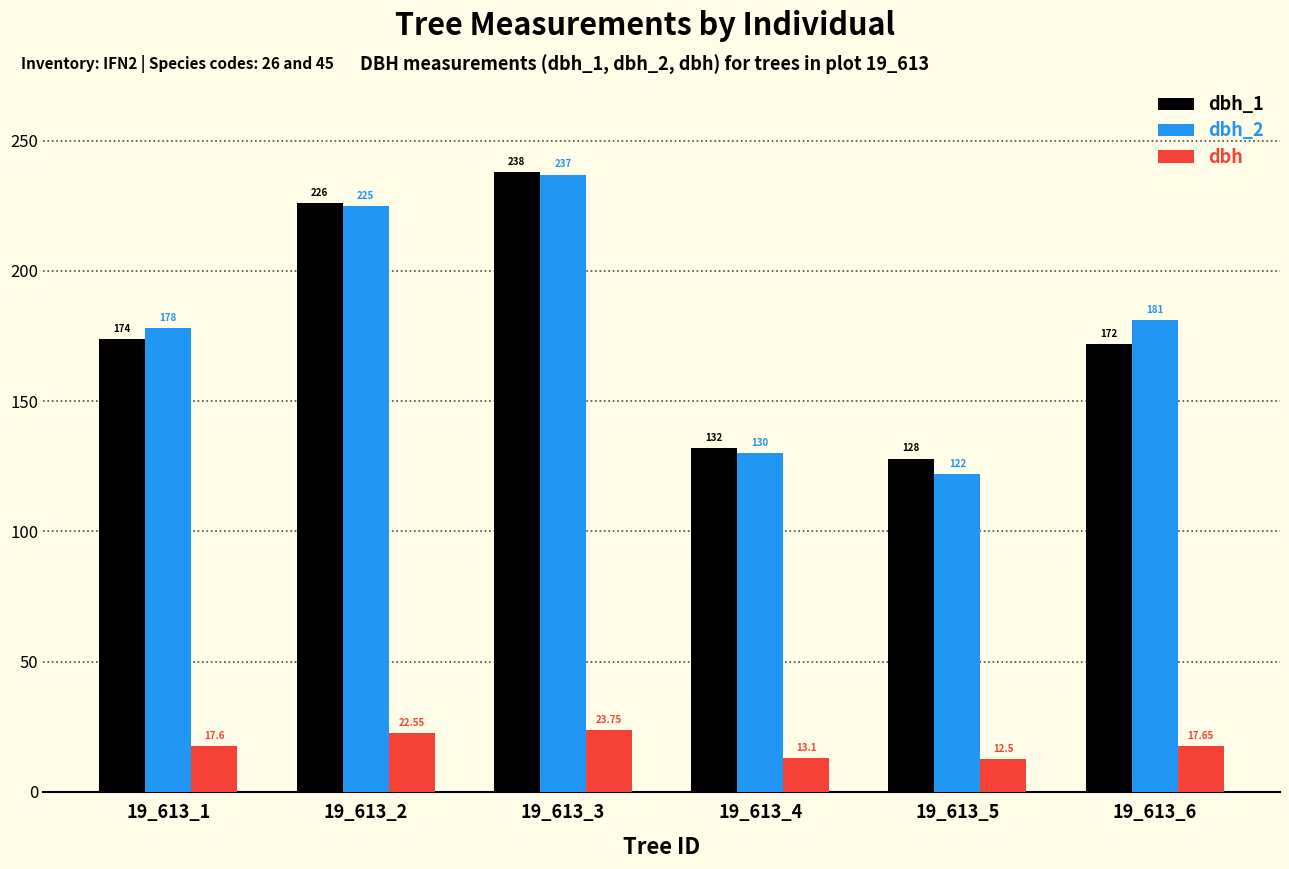

What is the difference between the second highest and minimum values in the dbh_2 series?

103.0